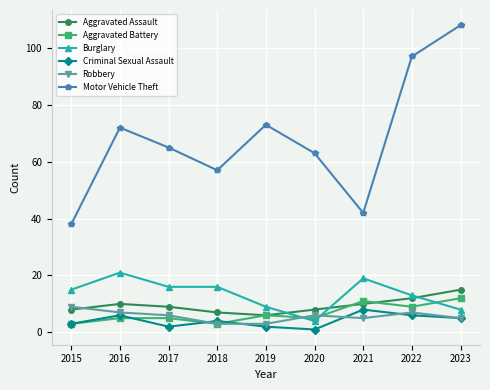

How many lines are shown in the chart?

6